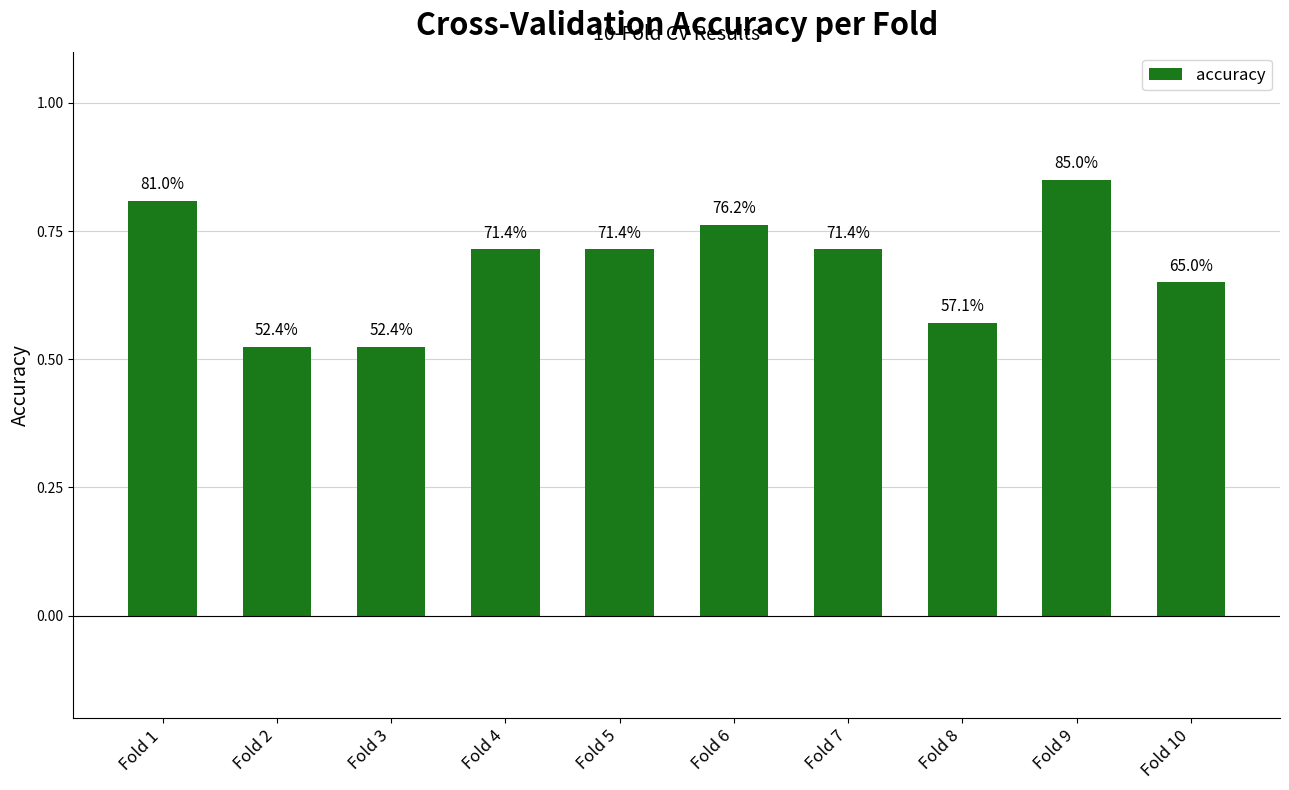

What is the change in value from Fold 2 to Fold 4?

+0.2